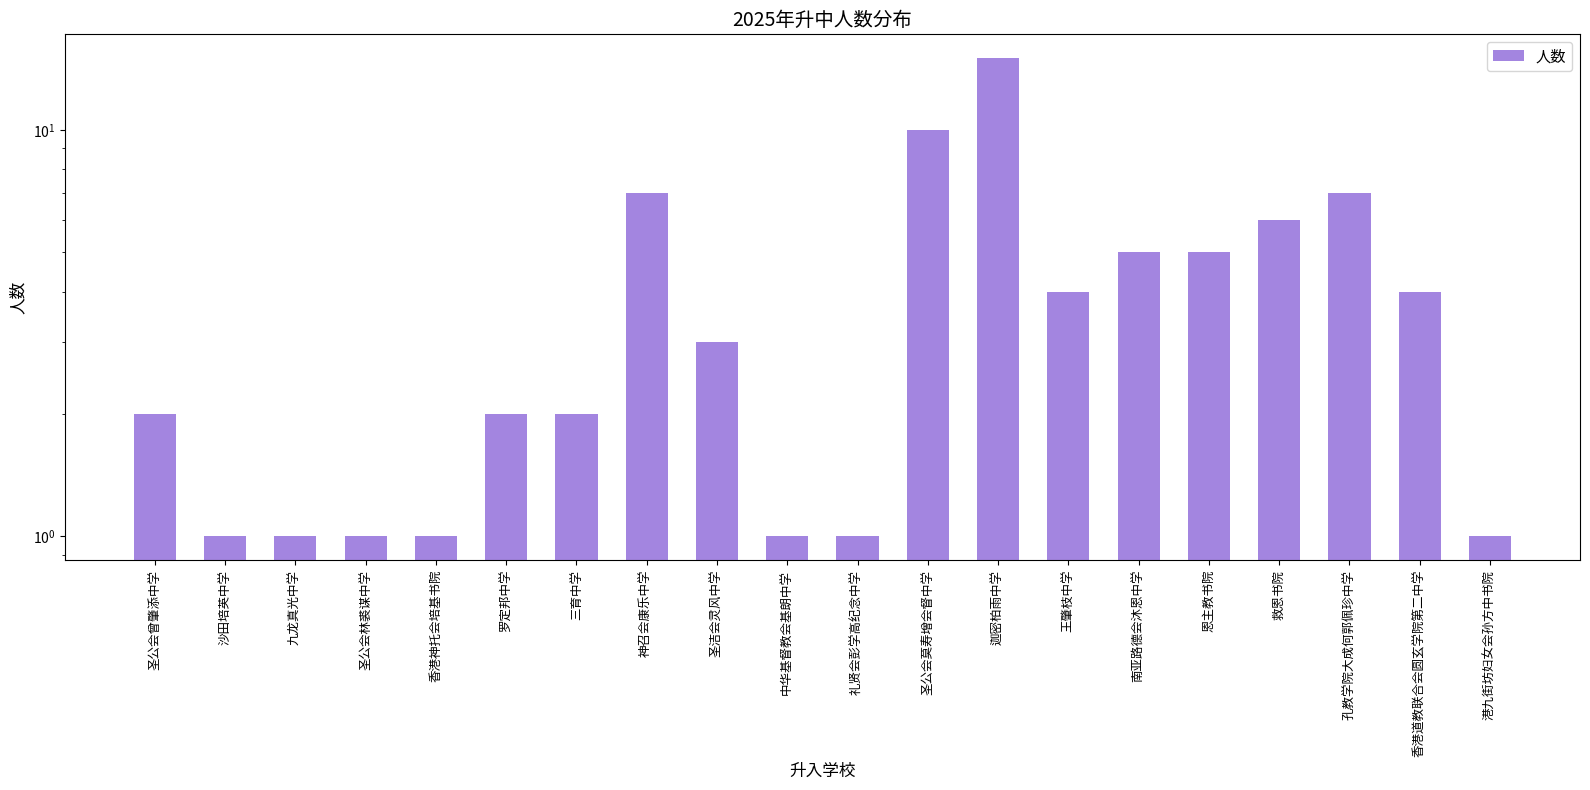

Is it true that the value at 圣公会林裘谋中学 is 1?

False